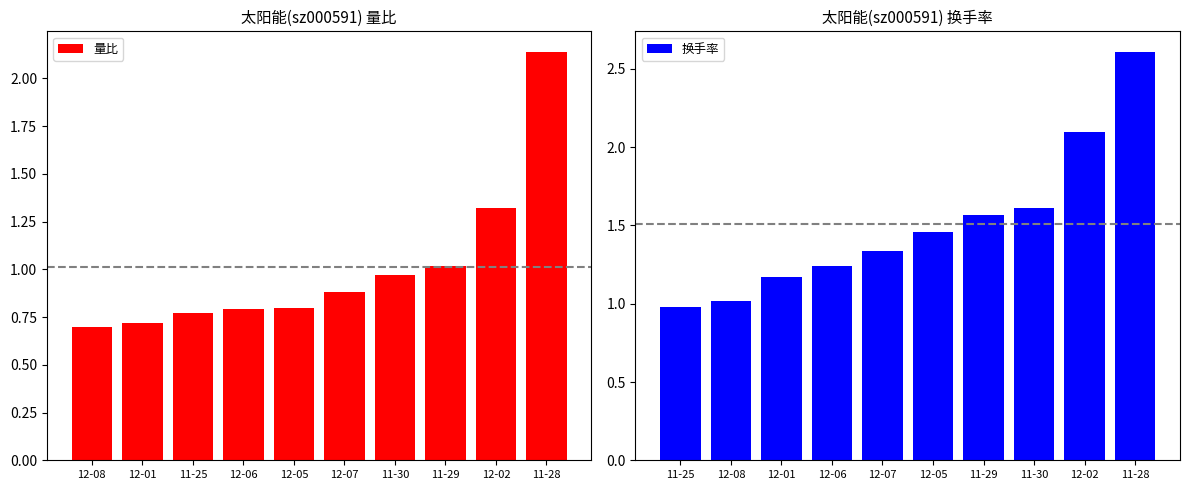

What is the lowest value of the 换手率 series?

1.0